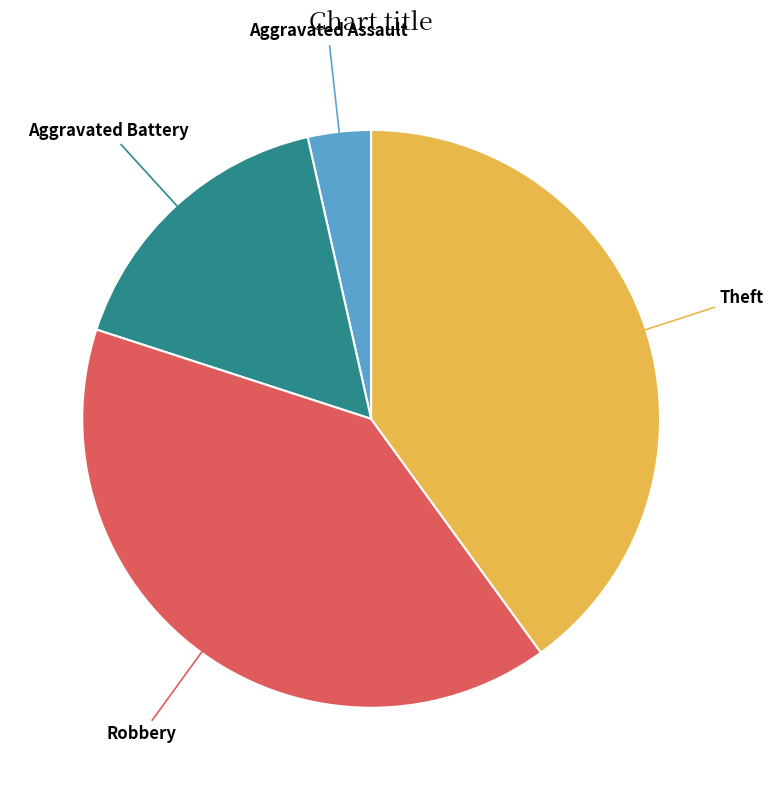

Does any single category account for the majority?

No